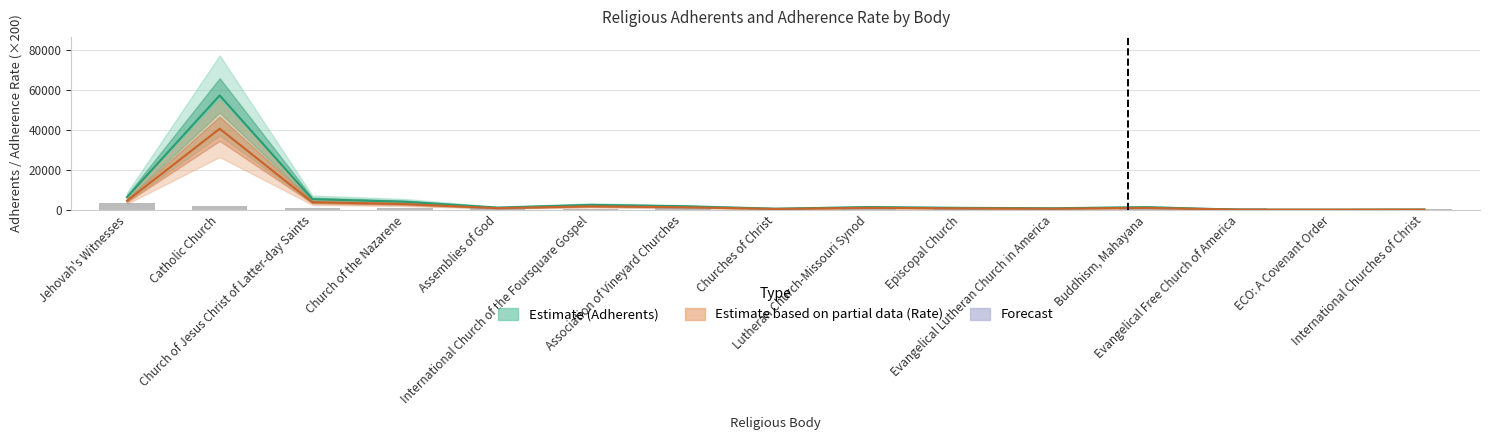

What is the approximate value at Jehovah's Witnesses, to the nearest 50?

3100